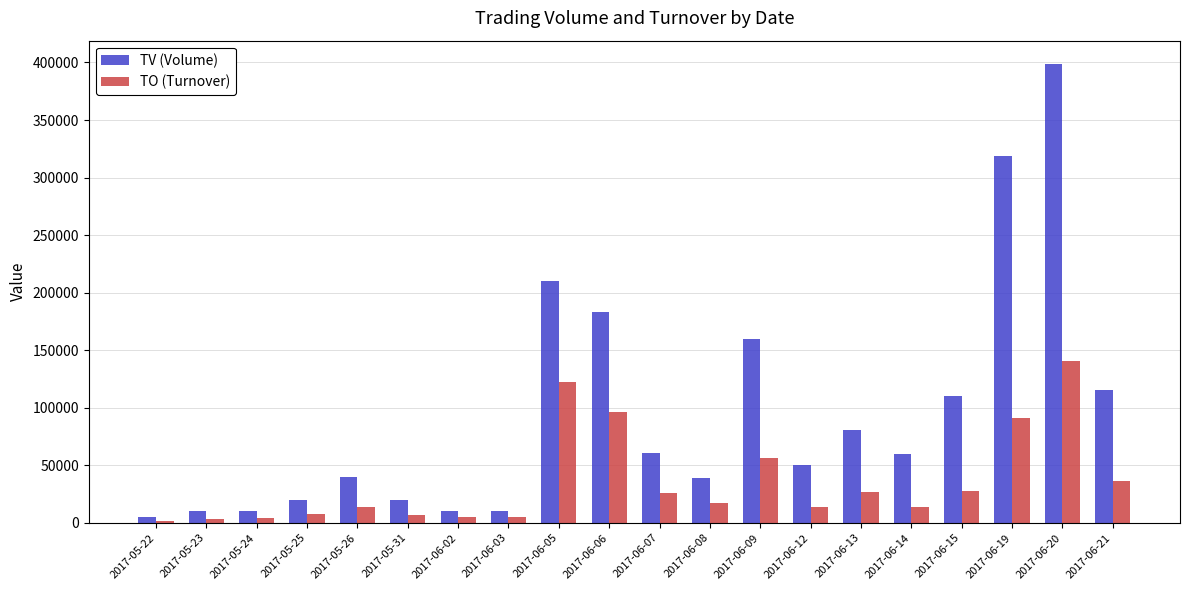

Which category has the highest value in the TO (Turnover) series?

2017-06-20